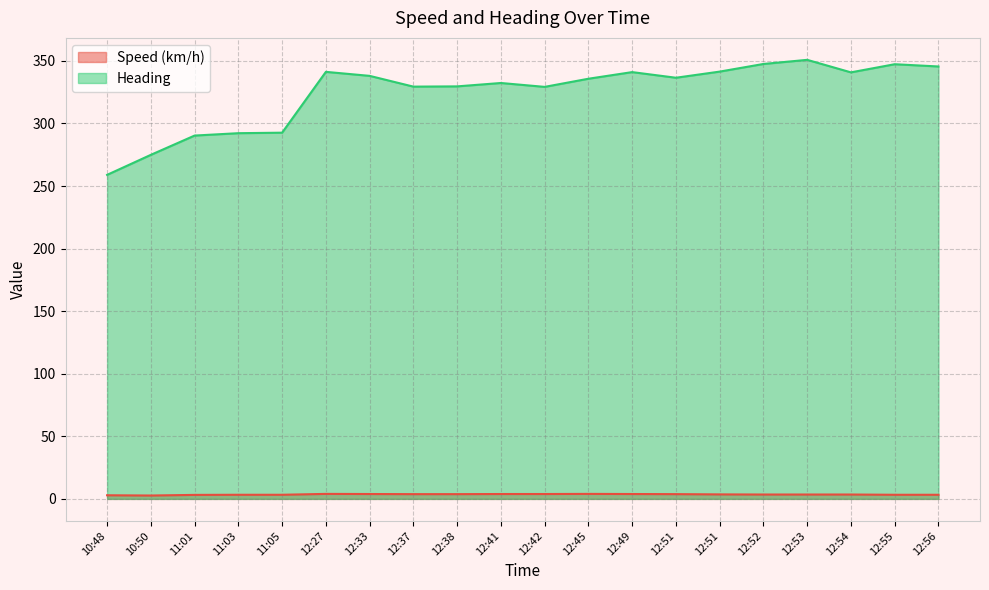

Reading left to right, list all the values displayed in this chart.

Speed (km/h): 10:48=2.9	10:50=2.7	11:01=3.2	11:03=3.3	11:05=3.3	12:27=4.0	12:33=3.9	12:37=3.8	12:38=3.8	12:41=3.9	12:42=3.9	12:45=4.0	12:49=3.9	12:51=3.8	12:51=3.6	12:52=3.5	12:53=3.5	12:54=3.5	12:55=3.3	12:56=3.3
Heading: 10:48=258.9	10:50=274.9	11:01=290.3	11:03=292.2	11:05=292.6	12:27=341.2	12:33=338.0	12:37=329.4	12:38=329.6	12:41=332.3	12:42=329.2	12:45=335.7	12:49=341.0	12:51=336.5	12:51=341.4	12:52=347.5	12:53=350.8	12:54=340.8	12:55=347.3	12:56=345.5